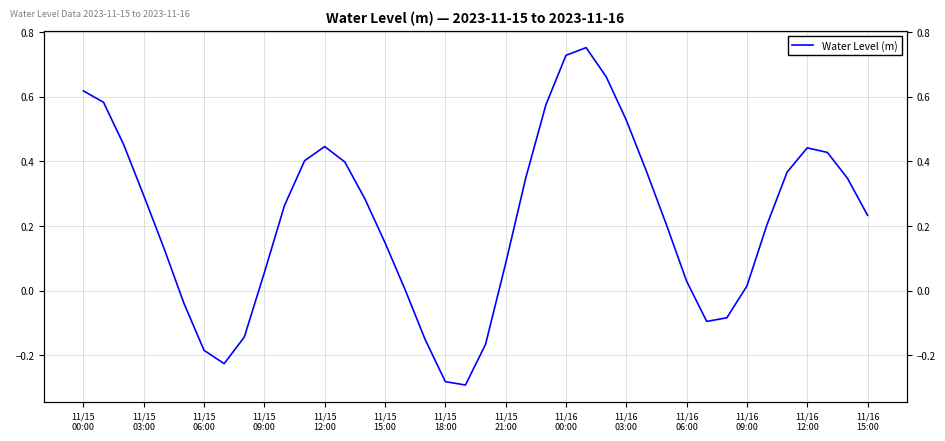

How many interior local valleys (lower than both neighbors) does the data have?

3